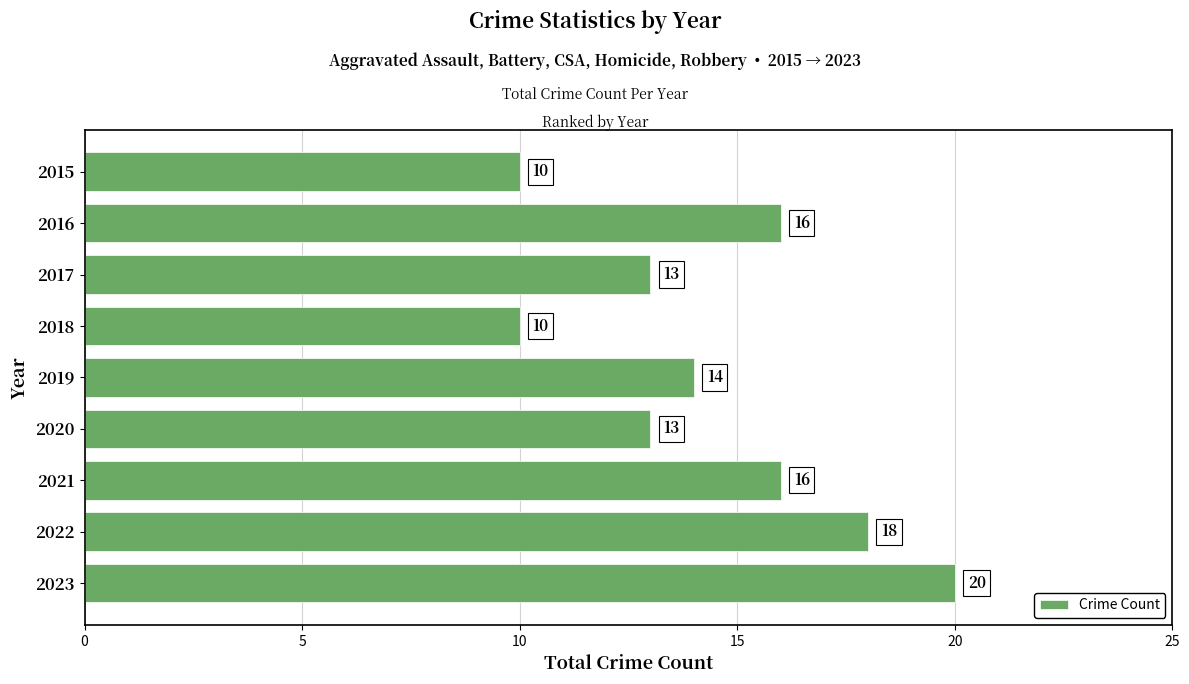

What is the sum of the values at 2022 and 2021?

34